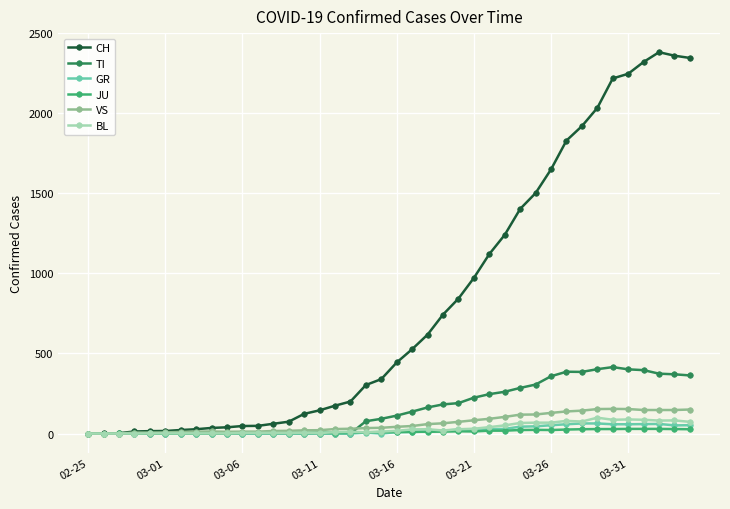

What are all the series names shown in the legend?

CH, TI, GR, JU, VS, BL